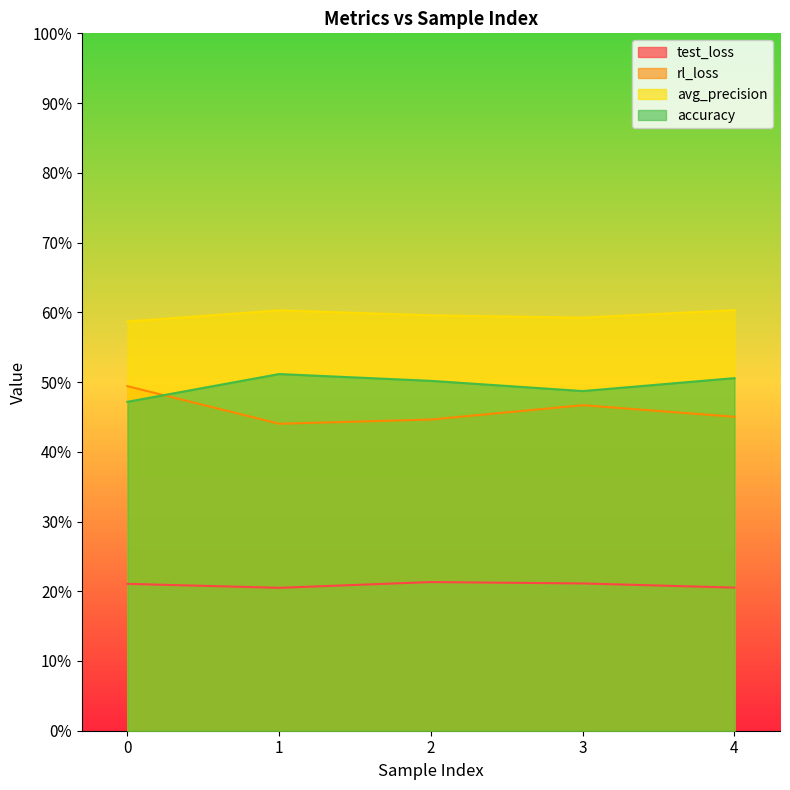

At which label does rl_loss reach its minimum?

1